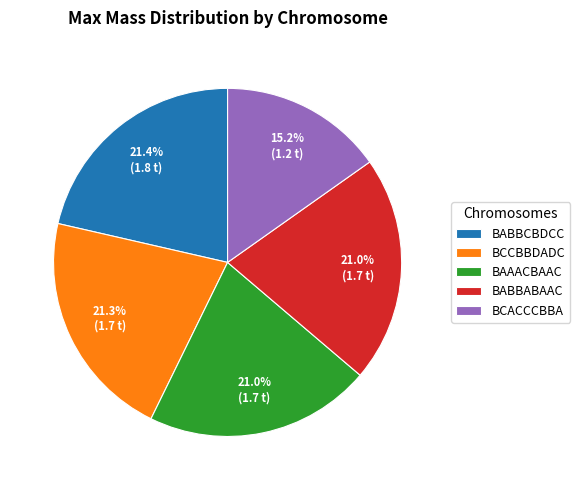

Combined, what portion of the pie is BAAACBAAC and BABBABAAC?

42.0%